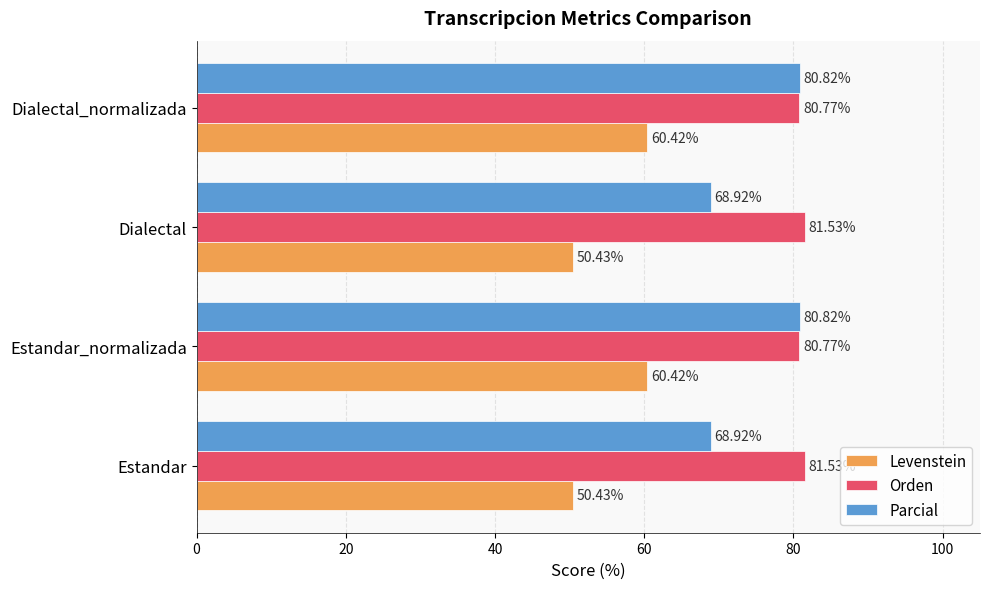

List the series in order of their peak value, highest first.

Orden, Parcial, Levenstein